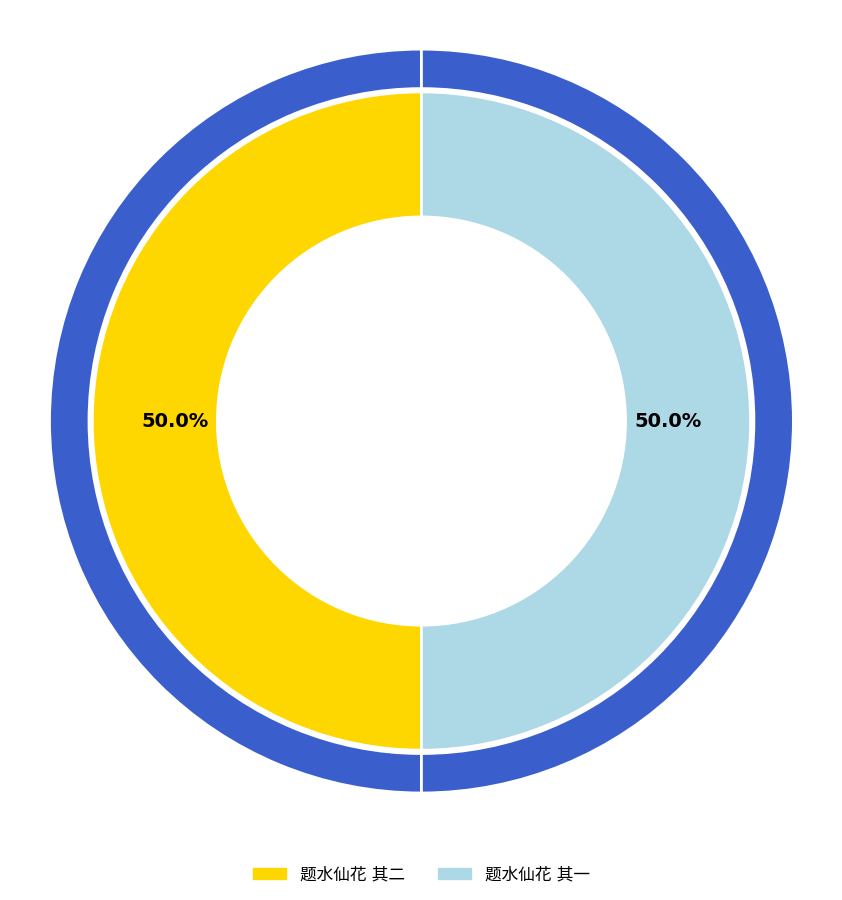

What is the smallest slice in the pie chart?

题水仙花 其一